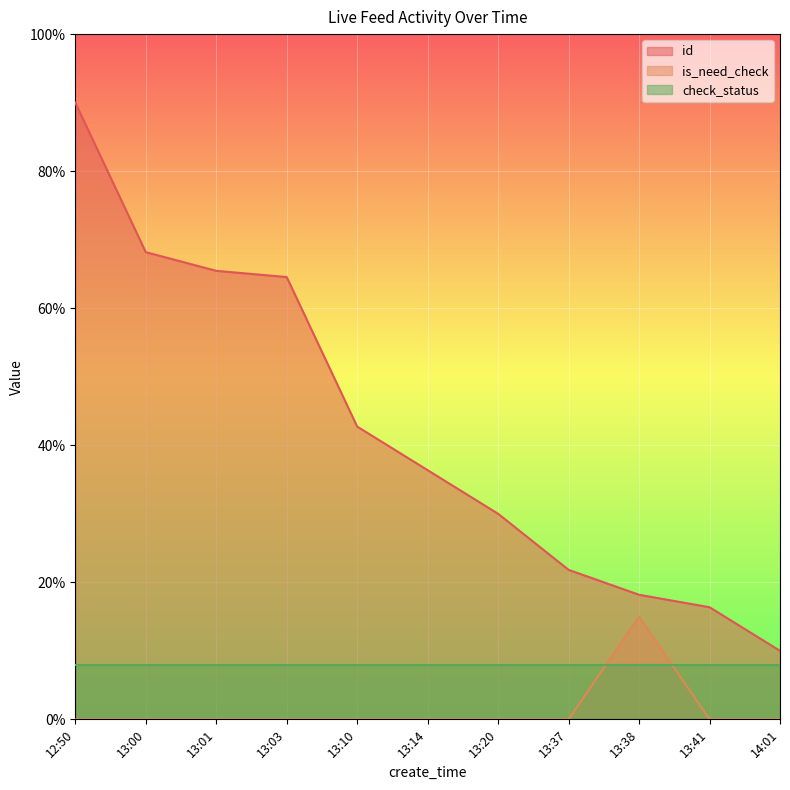

What is the maximum value shown in the chart?

0.9